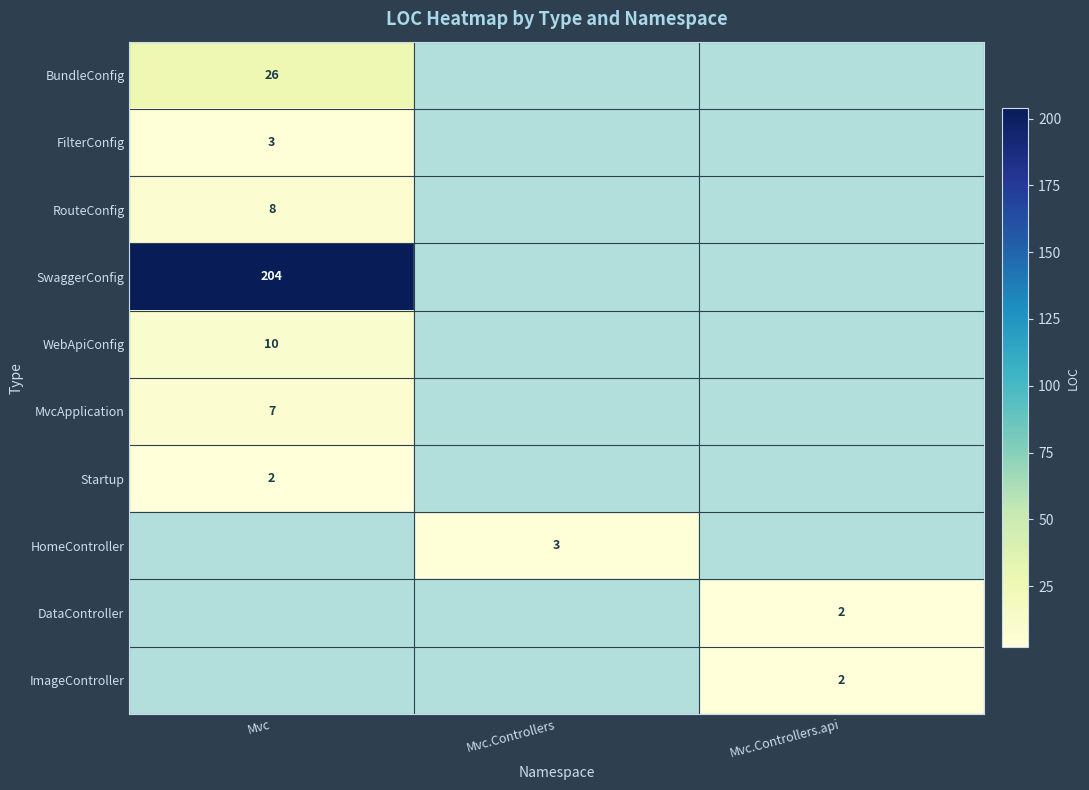

At which category is the sum across all series the highest?

Mvc